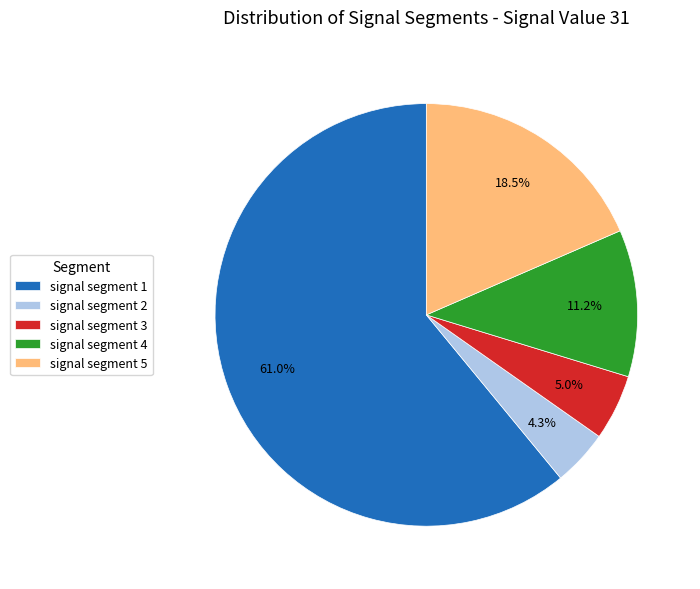

Is it true that signal segment 1 is 86% of the pie?

False